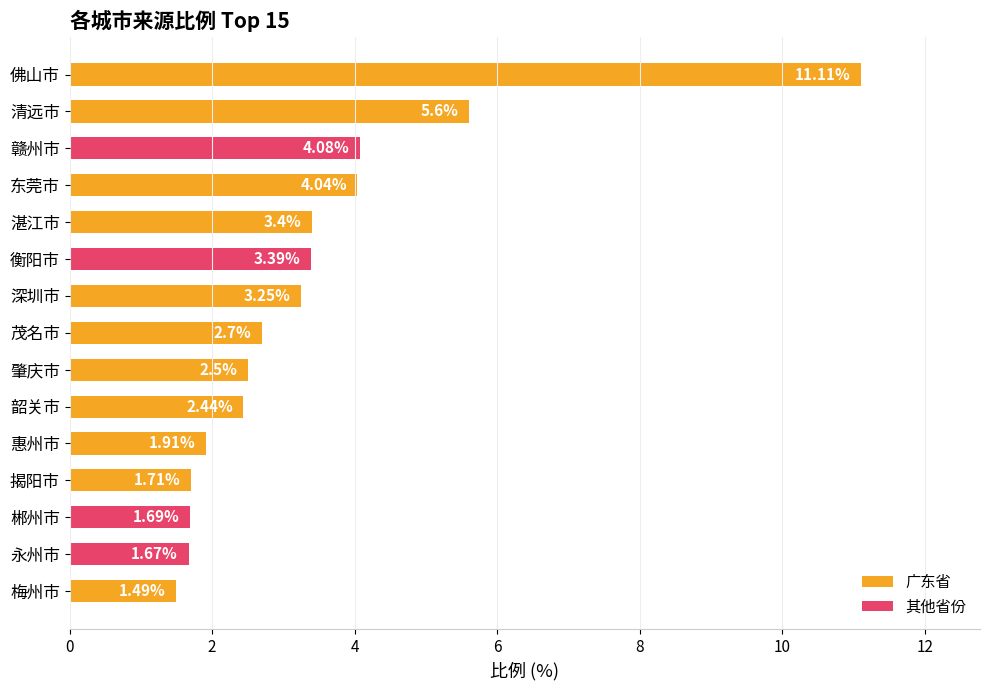

List the labels in order of value, smallest first.

梅州市, 永州市, 郴州市, 揭阳市, 惠州市, 韶关市, 肇庆市, 茂名市, 深圳市, 衡阳市, 湛江市, 东莞市, 赣州市, 清远市, 佛山市